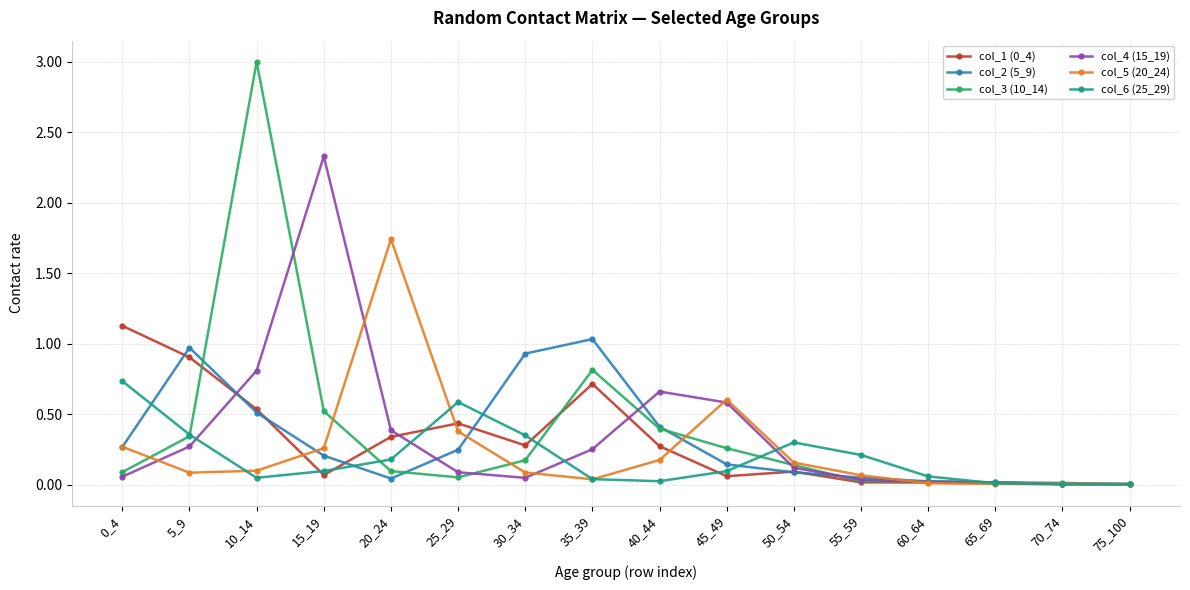

What is the highest value of the col_2 (5_9) series?

1.0